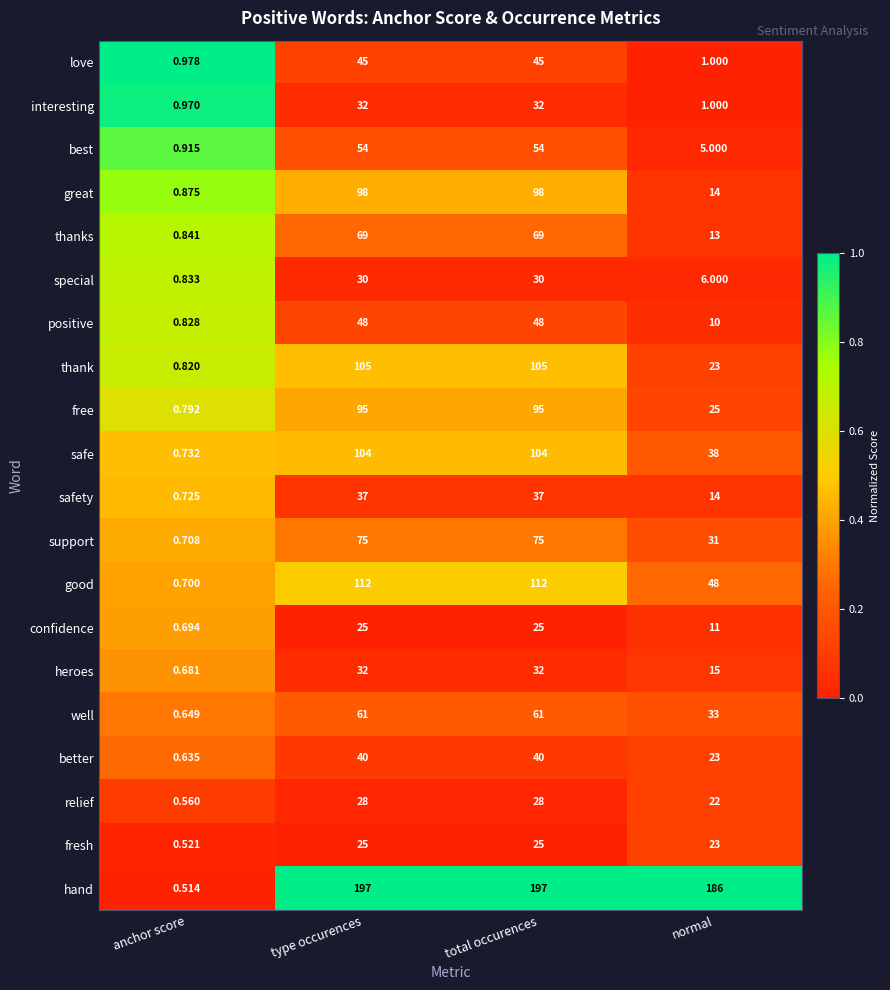

Between anchor score and total occurences, which series saw the biggest shift?

hand